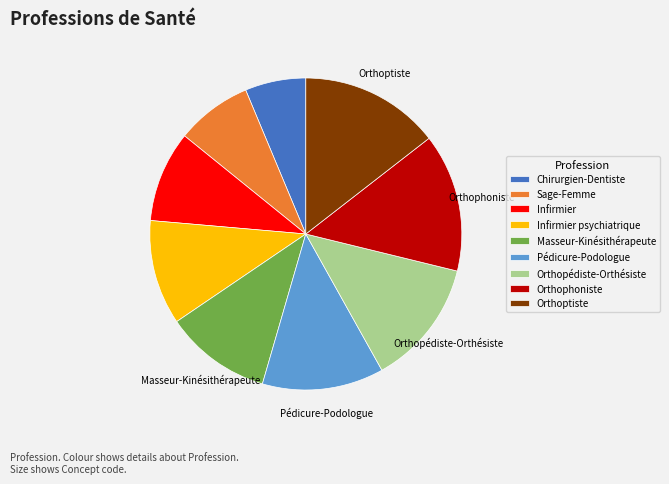

Is there any slice that represents more than half of the pie?

No